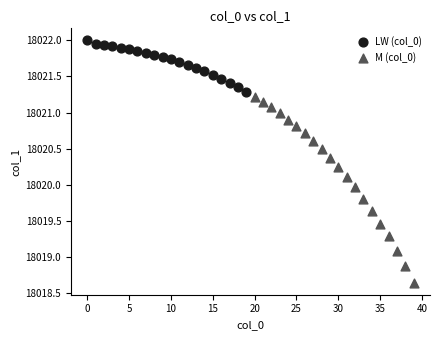

Which series has the widest spread of Y values?

M (col_0)